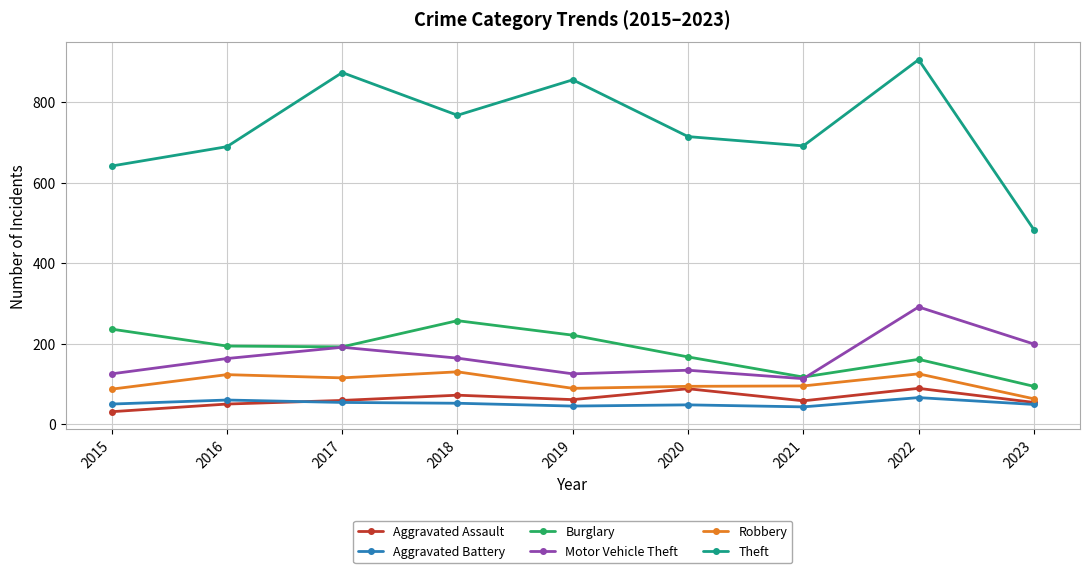

How many series are shown in this chart?

6